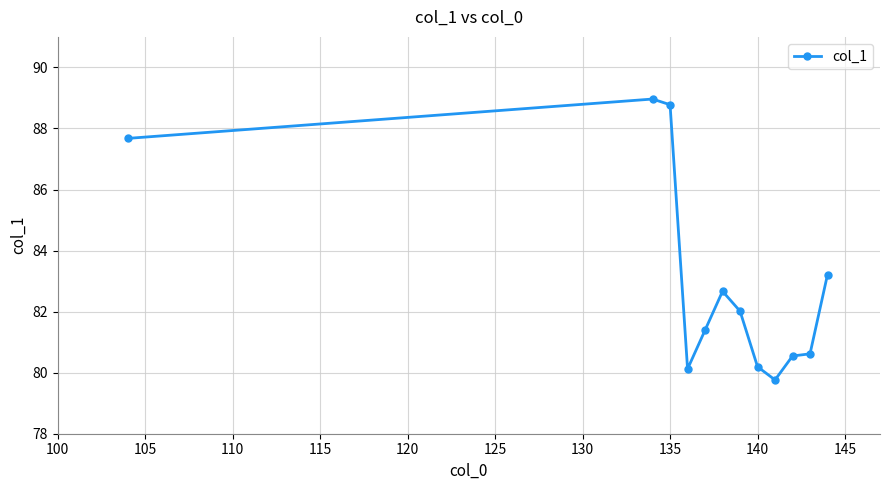

What is the value of the 5th point from the left?

81.4